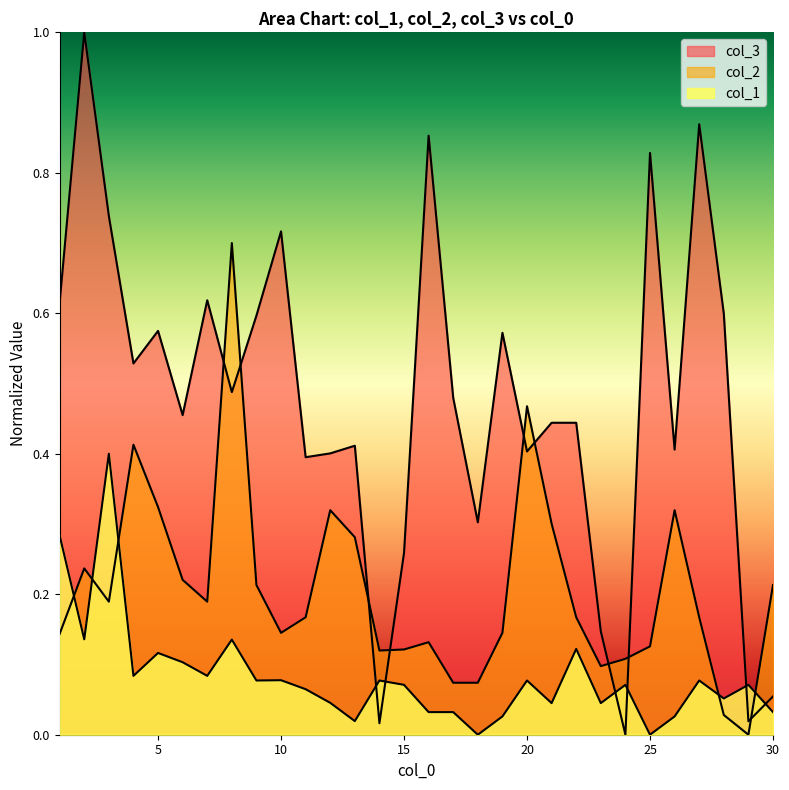

At which label does col_2 reach its minimum?

29